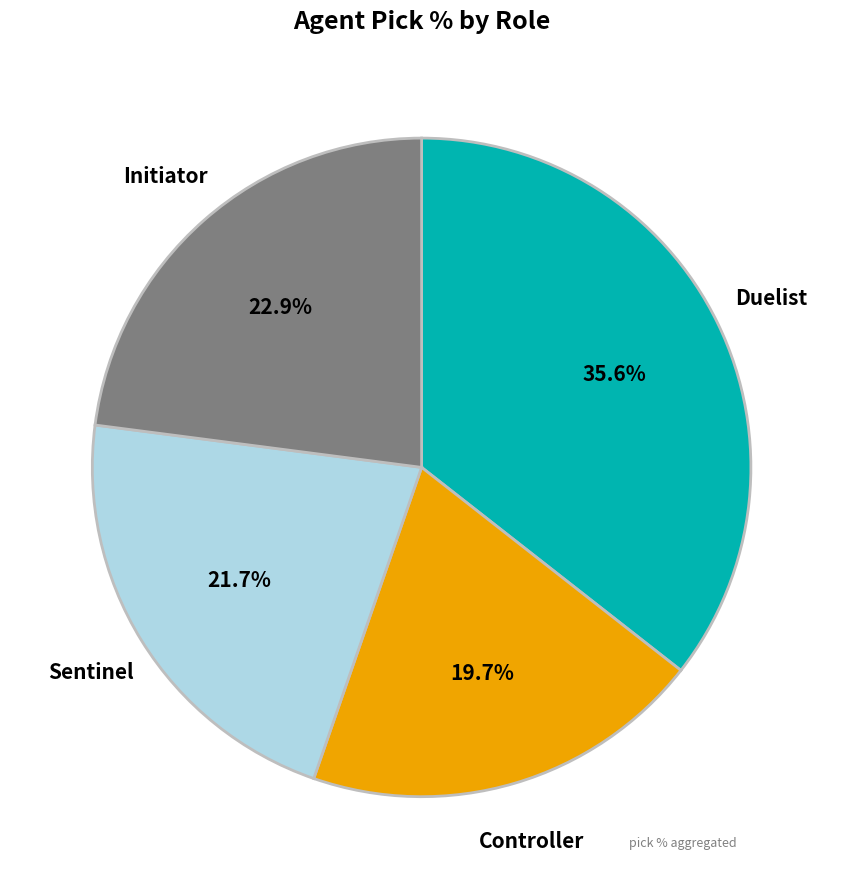

Is there a majority slice in this chart?

No